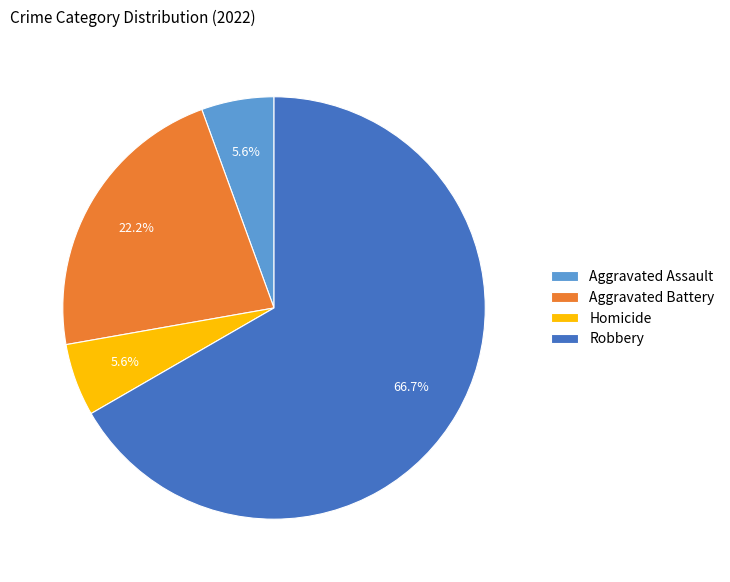

Does any single category account for the majority?

Yes